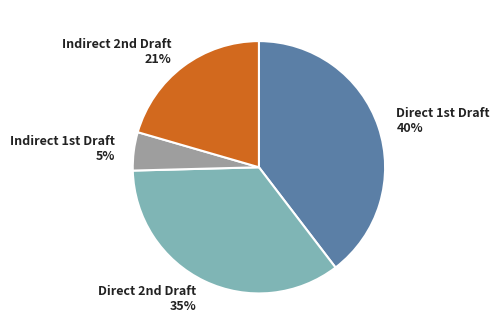

Which category has the biggest portion of the pie?

Direct 1st Draft